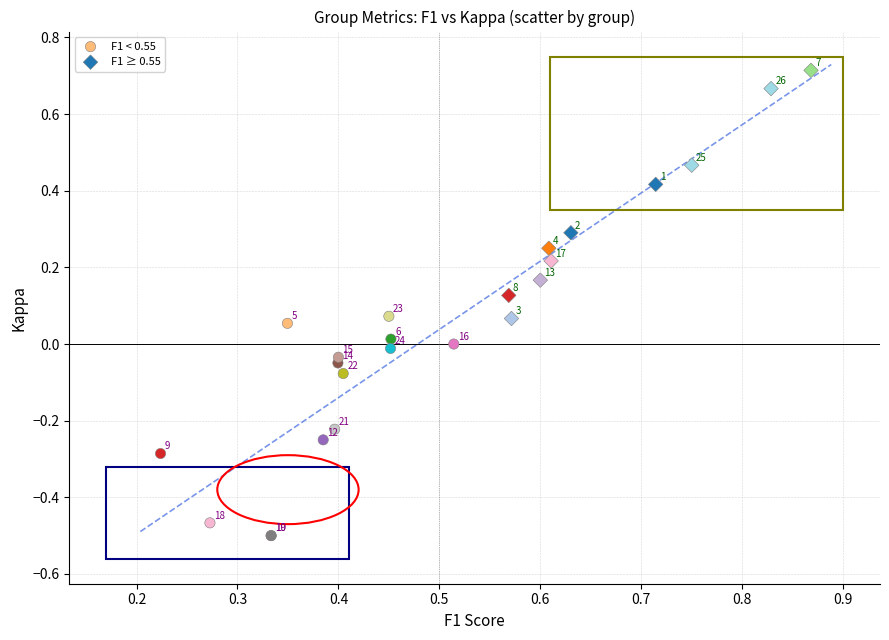

Which series has the largest Y range (max minus min)?

F1 ≥ 0.55